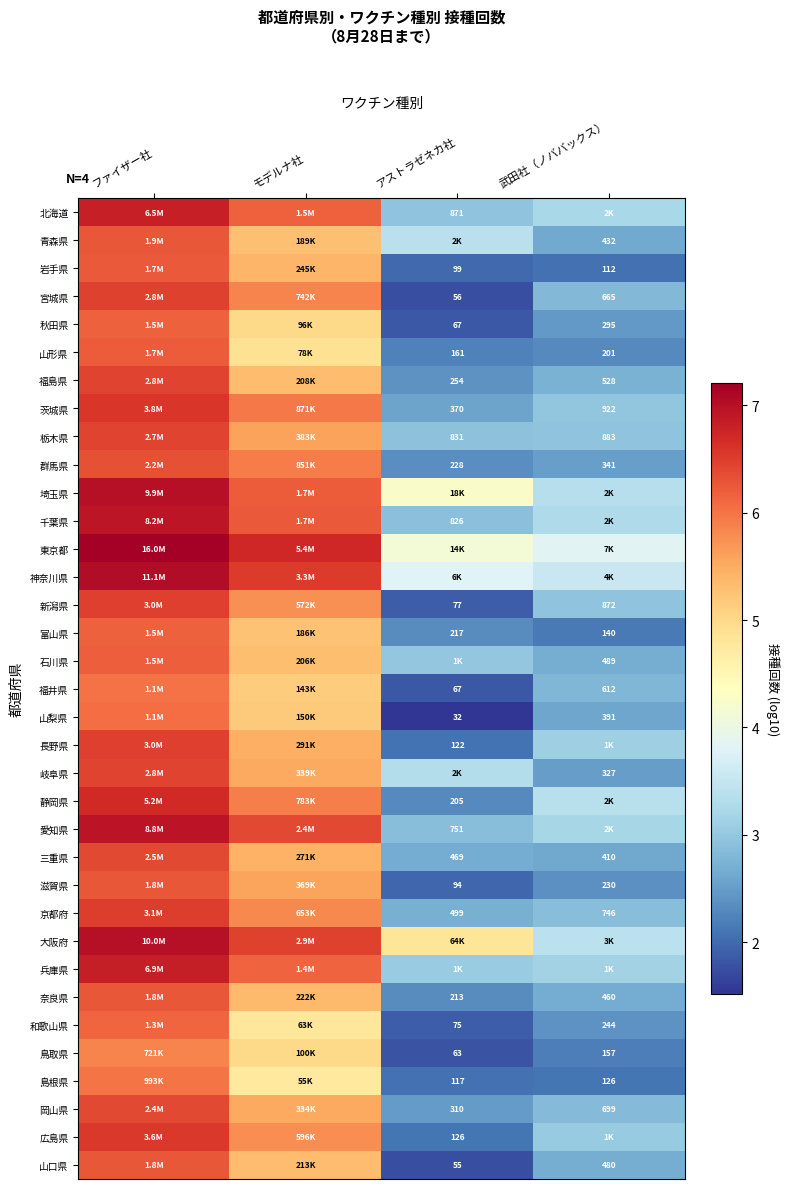

How many data points in 山形県 are above 4?

2